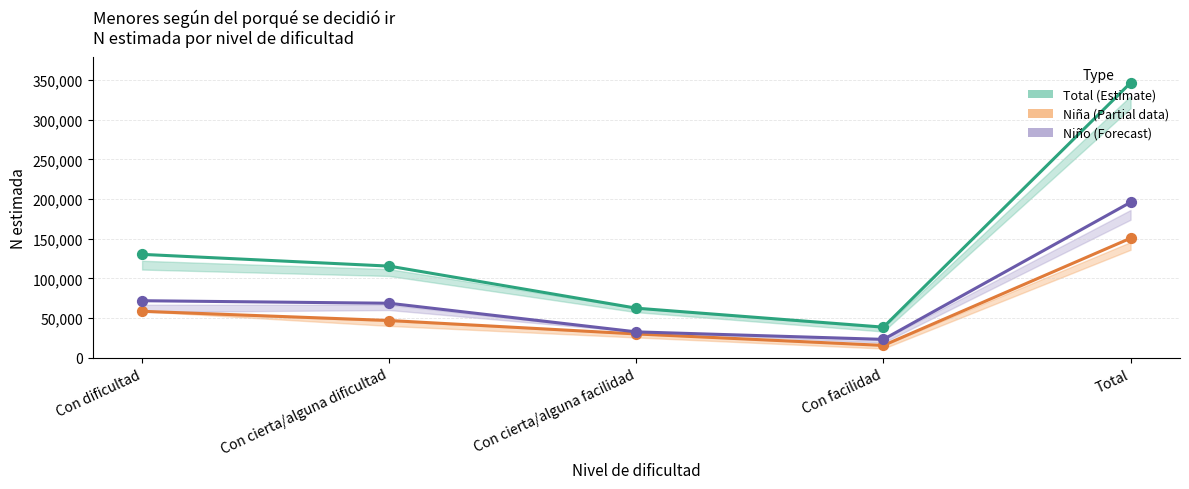

Which series reaches the minimum Y coordinate?

Niña (Estimate based on partial data)